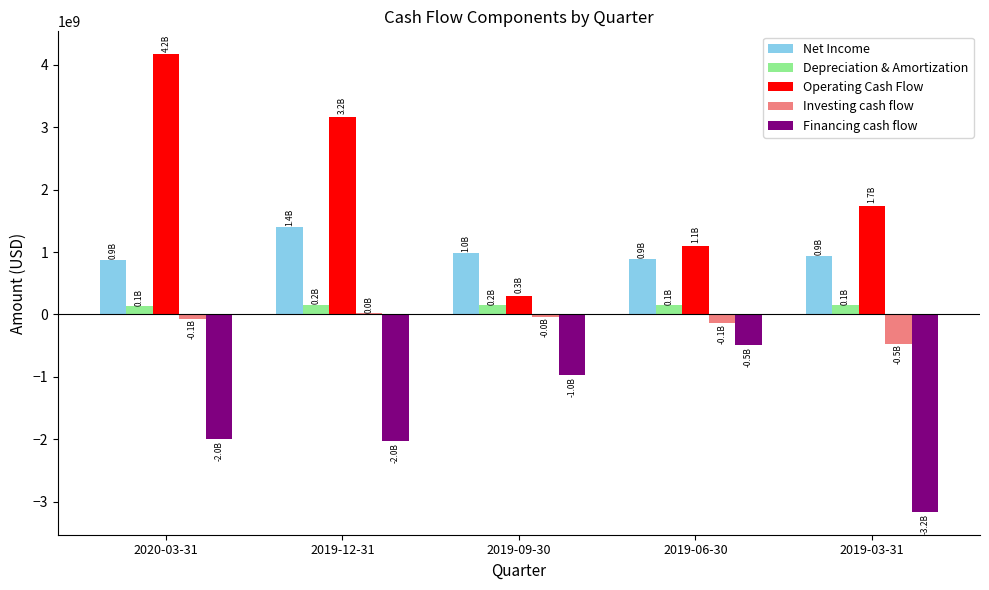

Which label corresponds to the largest value in the chart?

2020-03-31